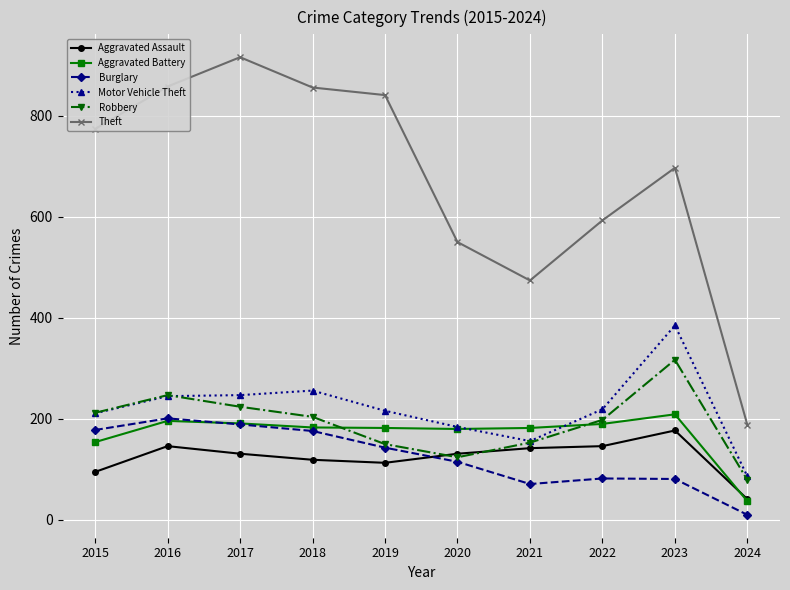

The value of Motor Vehicle Theft at 2019 is 113. True or false?

False